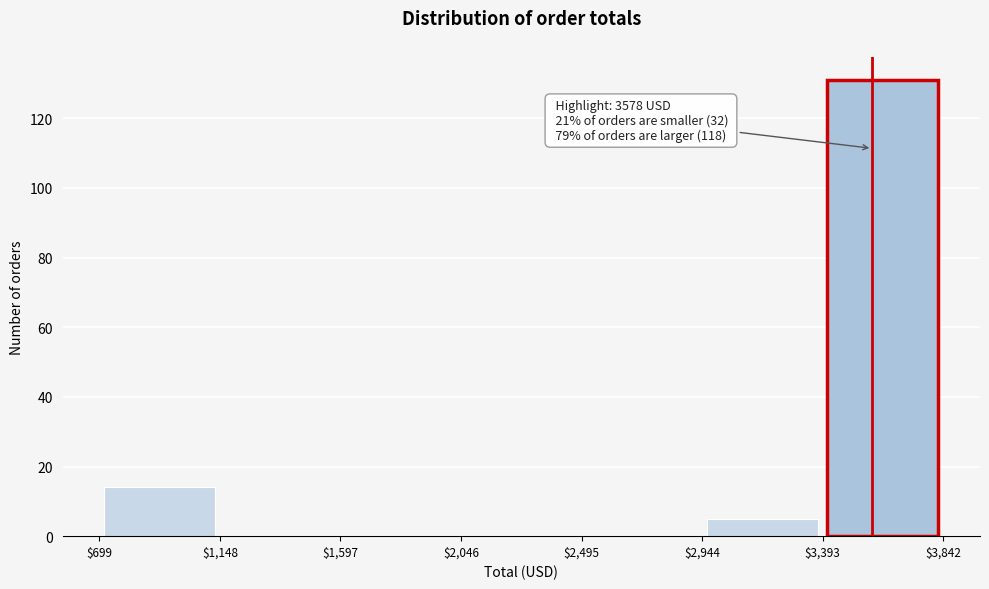

Over which range of the x-axis is the bar tallest?

$3,393 to $3,842